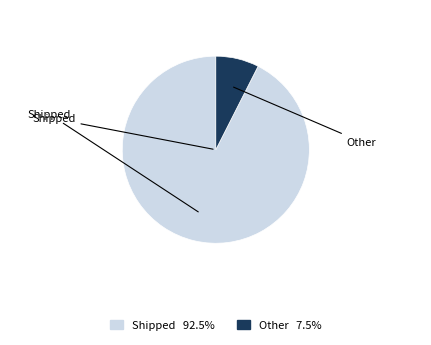

How many slices are in this pie chart?

2